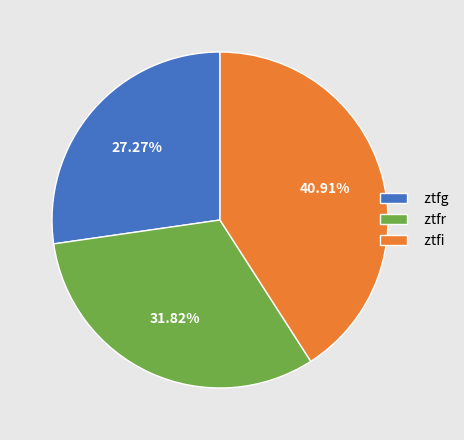

Which slice is the smallest?

ztfg